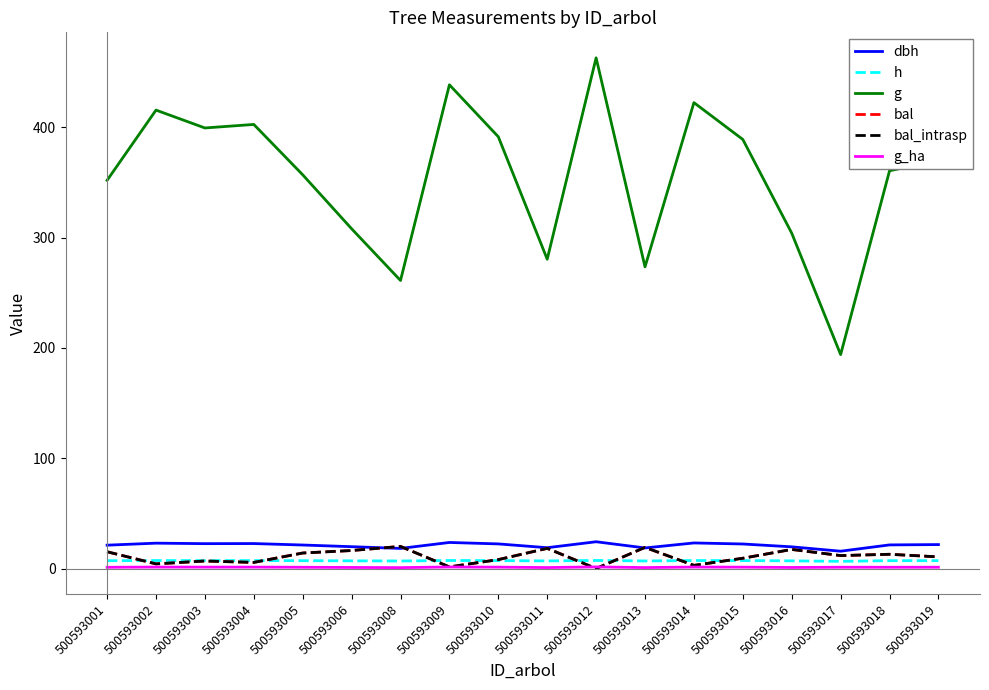

Is this an area chart (filled region under the line)?

No